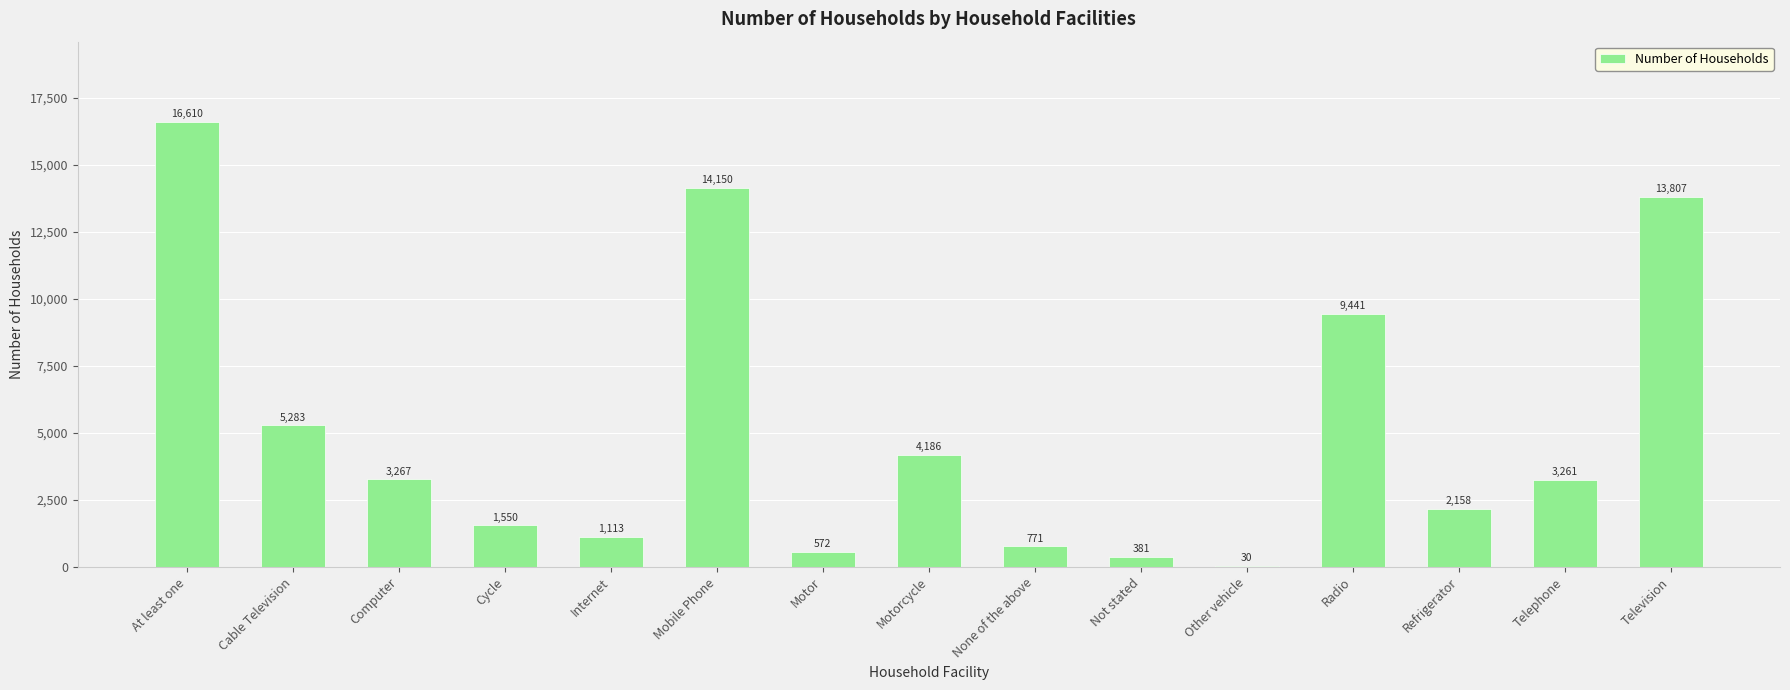

Are the bars horizontal?

No